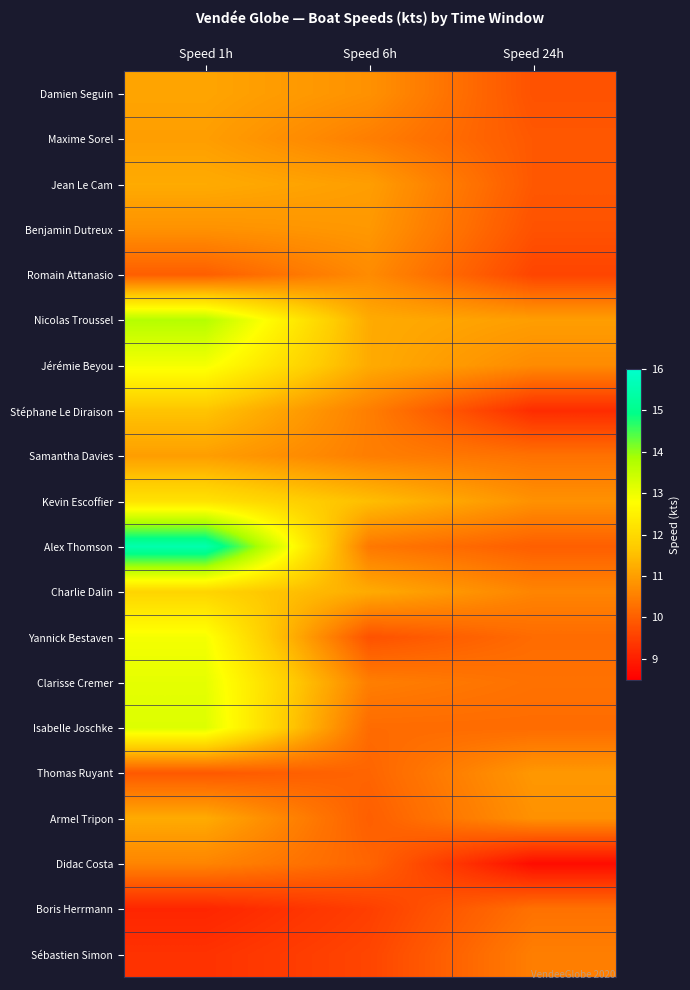

At how many categories does at least one series exceed 10?

3